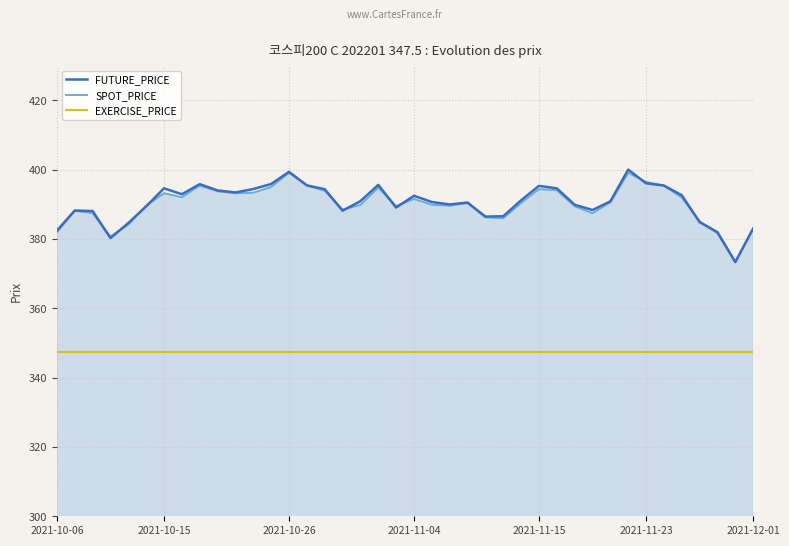

Which series has the largest range (max minus min)?

FUTURE_PRICE